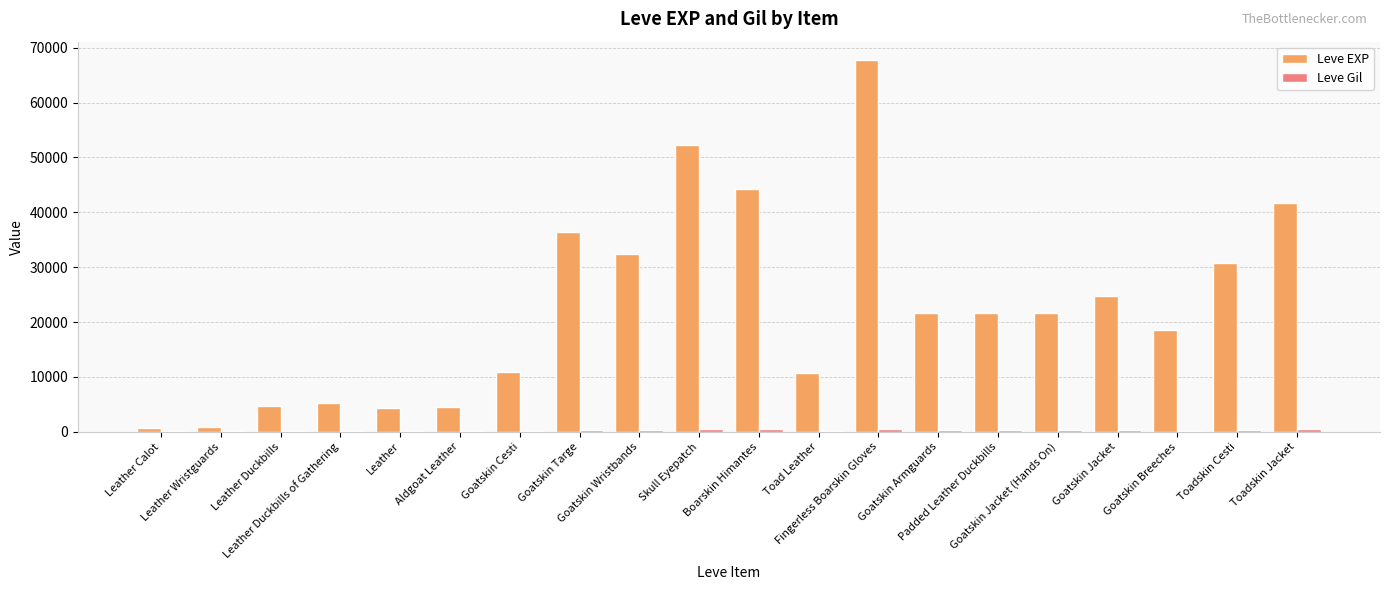

What is the total value across all series at Toad Leather?

10876